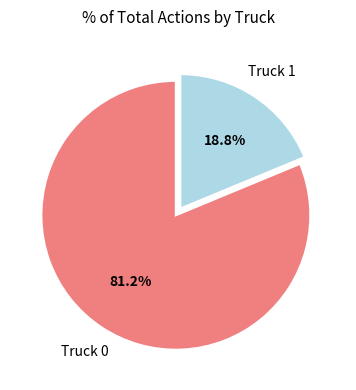

Count the number of slices in the pie.

2